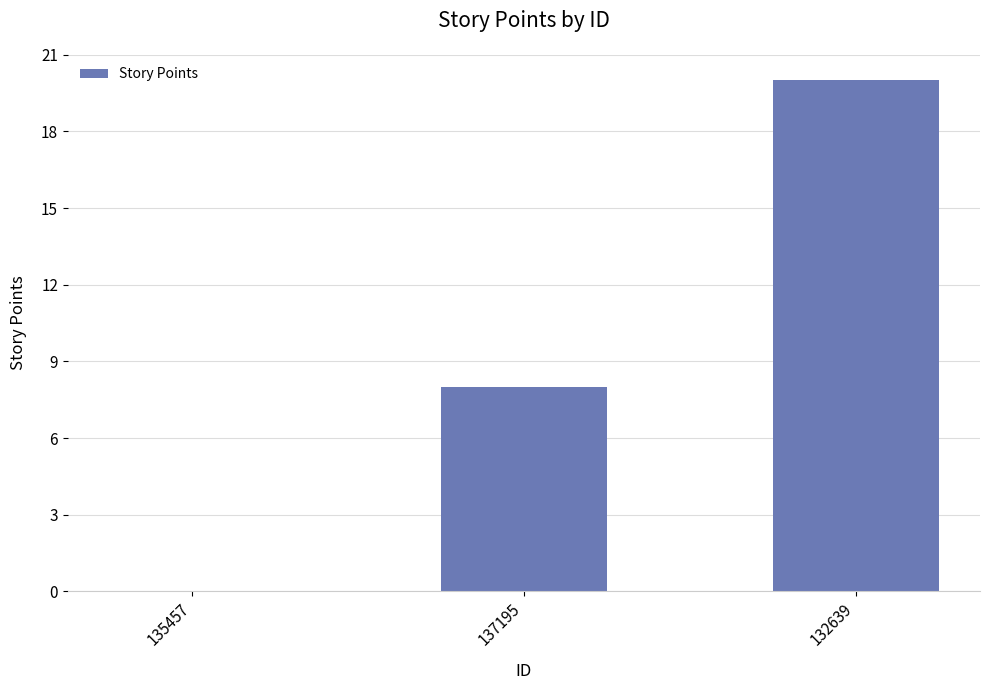

Reading right to left, list all the values displayed in this chart.

20	8	0